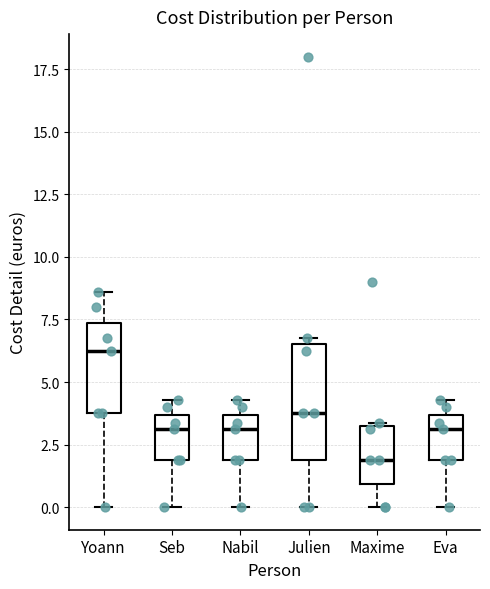

Reading left to right, transcribe this box plot: for each box, give where its median line is, the range the box spans, and where its two whiskers end, as read against the y-axis. The values are not printed on the chart, so give them approximately, as read against the axis.

Yoann: median 6.5, box 4.0 to 7.5, whiskers 0.0 to 8.5
Seb: median 3.0, box 2.0 to 3.5, whiskers 0.0 to 4.5
Nabil: median 3.0, box 2.0 to 3.5, whiskers 0.0 to 4.5
Julien: median 4.0, box 2.0 to 6.5, whiskers 0.0 to 7.0
Maxime: median 2.0, box 1.0 to 3.5, whiskers 0.0 to 3.5
Eva: median 3.0, box 2.0 to 3.5, whiskers 0.0 to 4.5